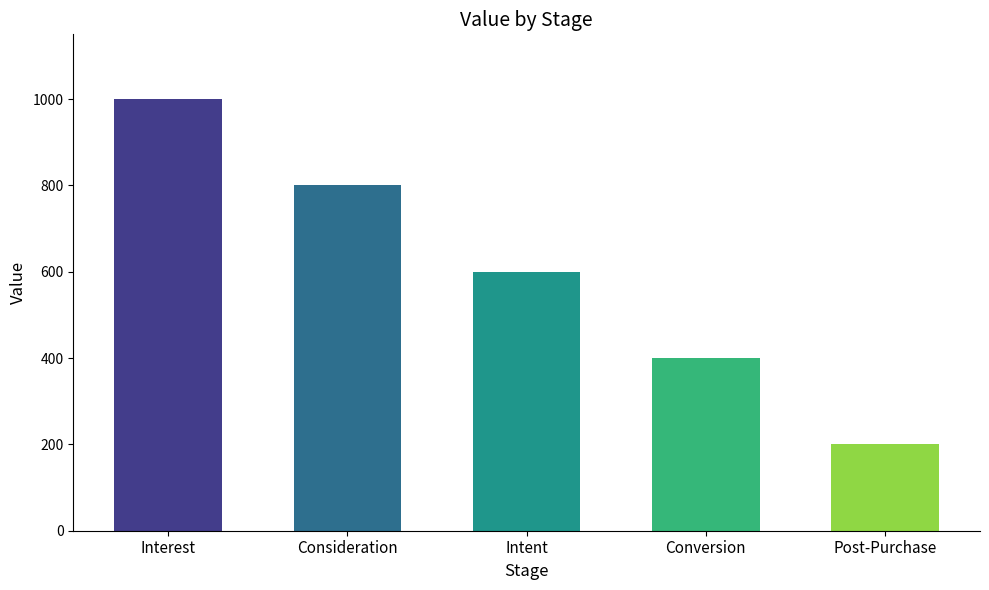

Reading right to left, list all the values displayed in this chart.

200	400	600	800	1000